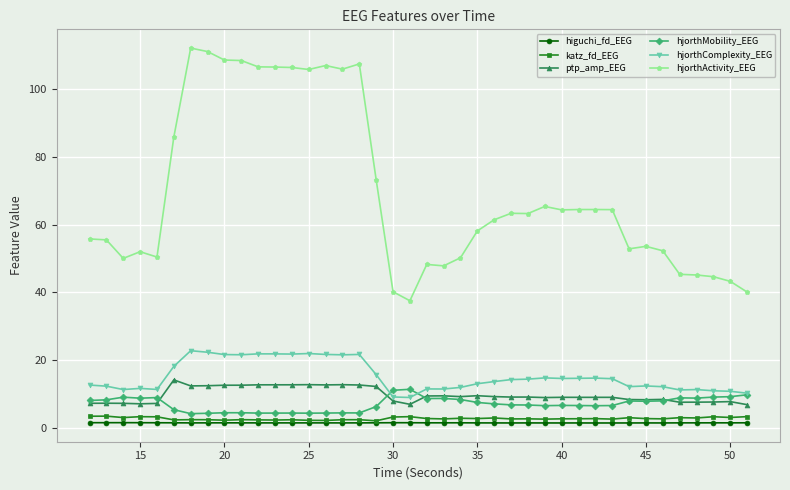

In ptp_amp_EEG, how many points are higher than both neighbors (excluding endpoints)?

11